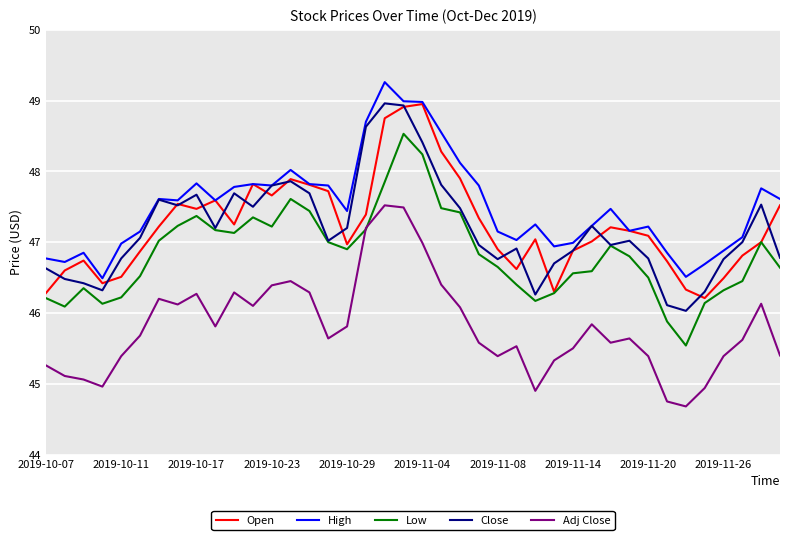

What is the maximum value for Close?

49.0